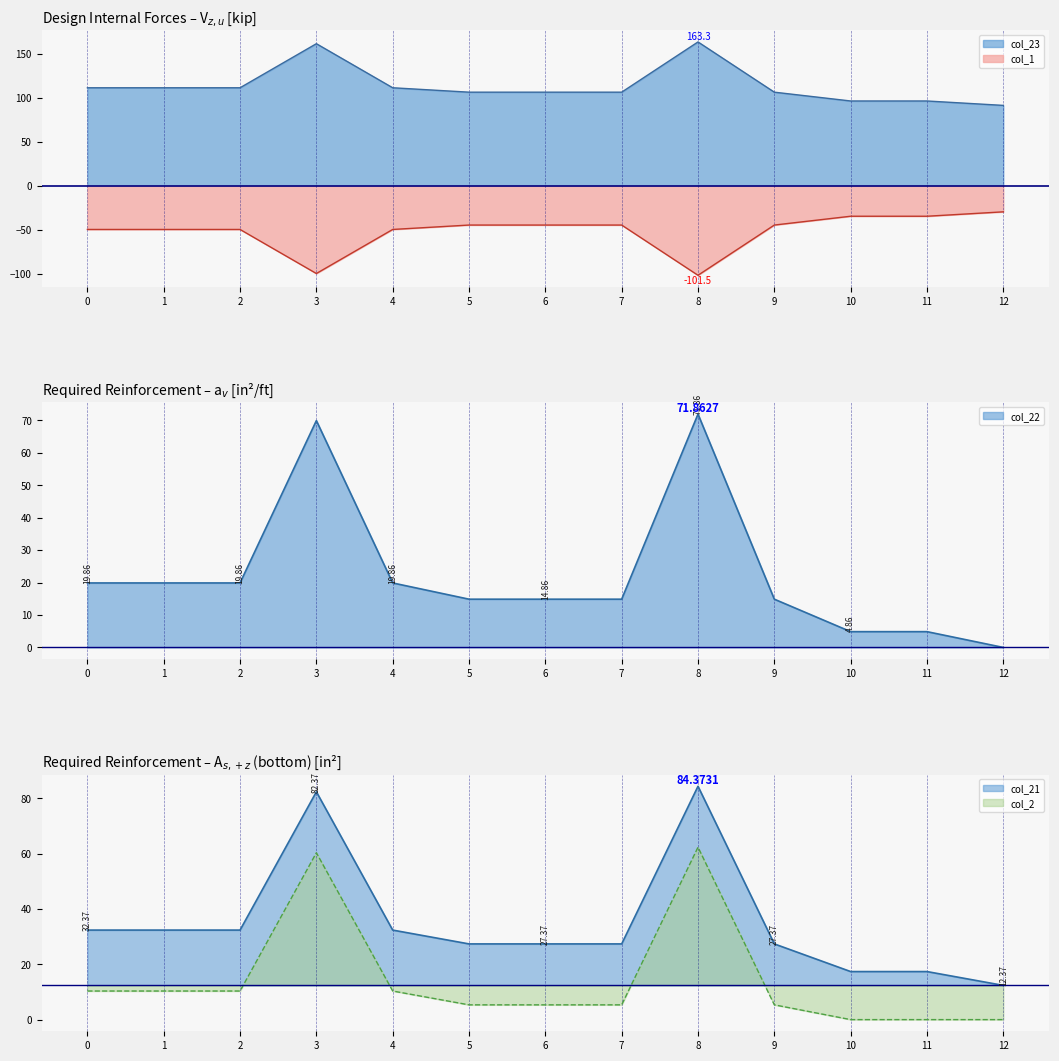

The col_1 series shows -29.4 at 6. True or false?

False